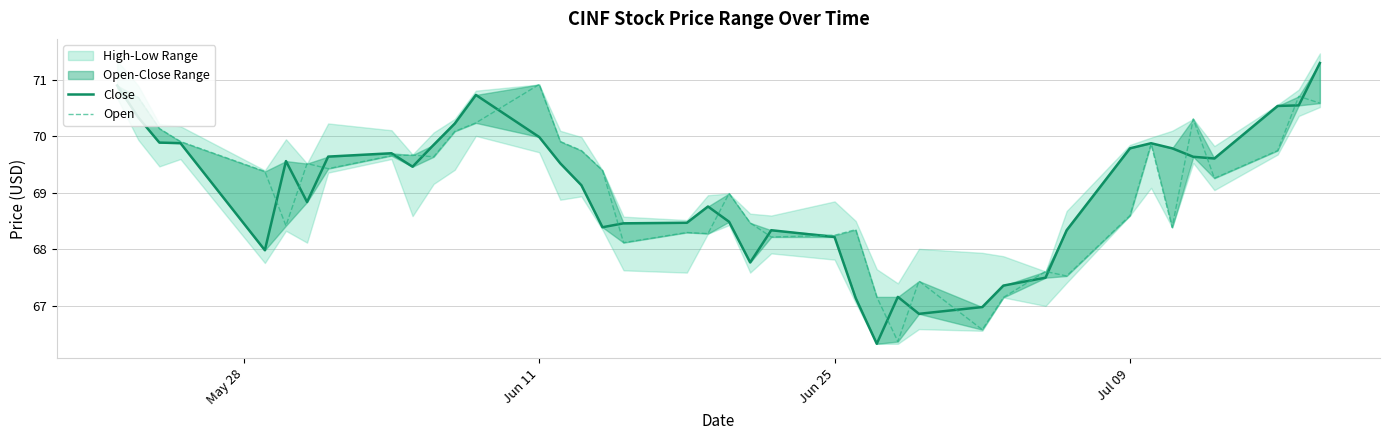

Rank the series by their average value, from highest to lowest.

Open, Close